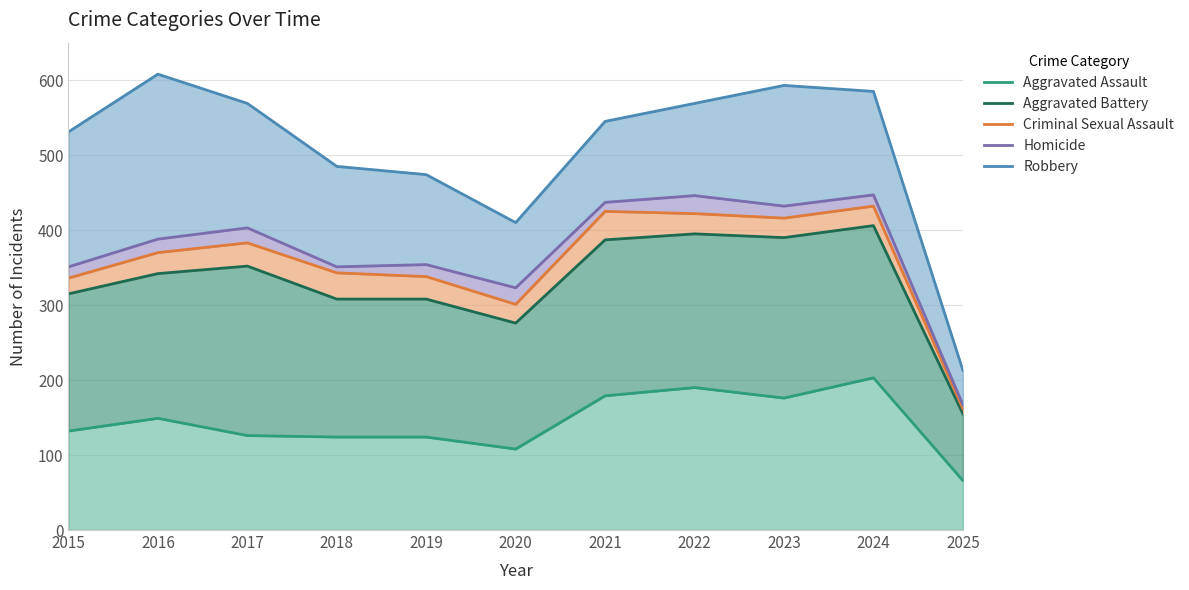

True or false: Aggravated Battery has a value of 116 at 2015.

False